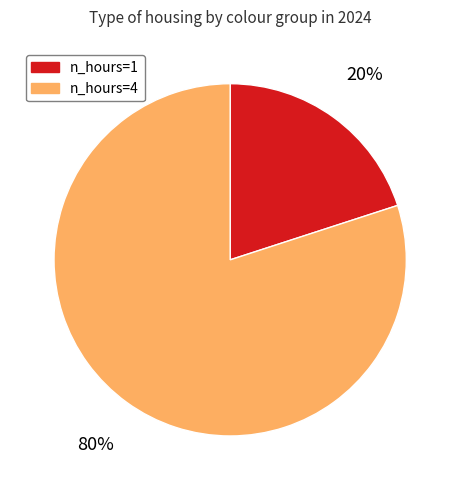

How many slices are in this pie chart?

2